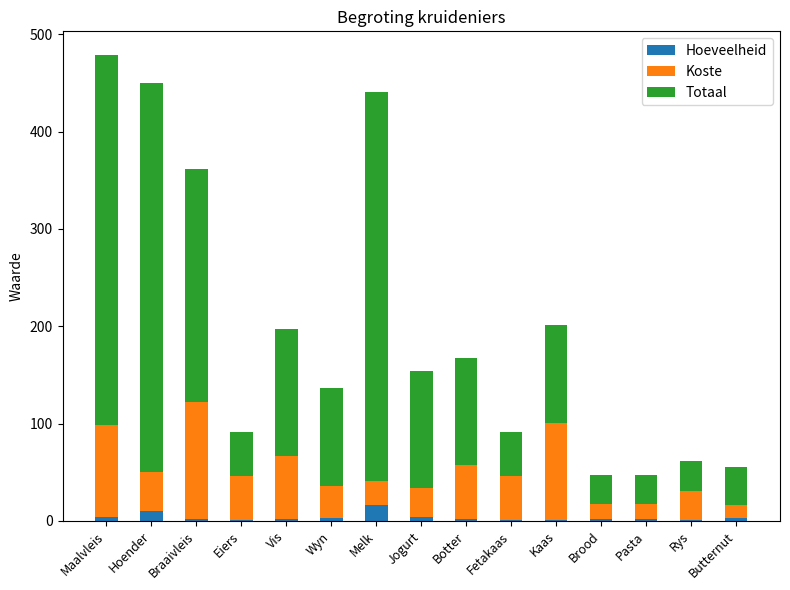

List the series in order of their overall mean, lowest first.

Hoeveelheid, Koste, Totaal